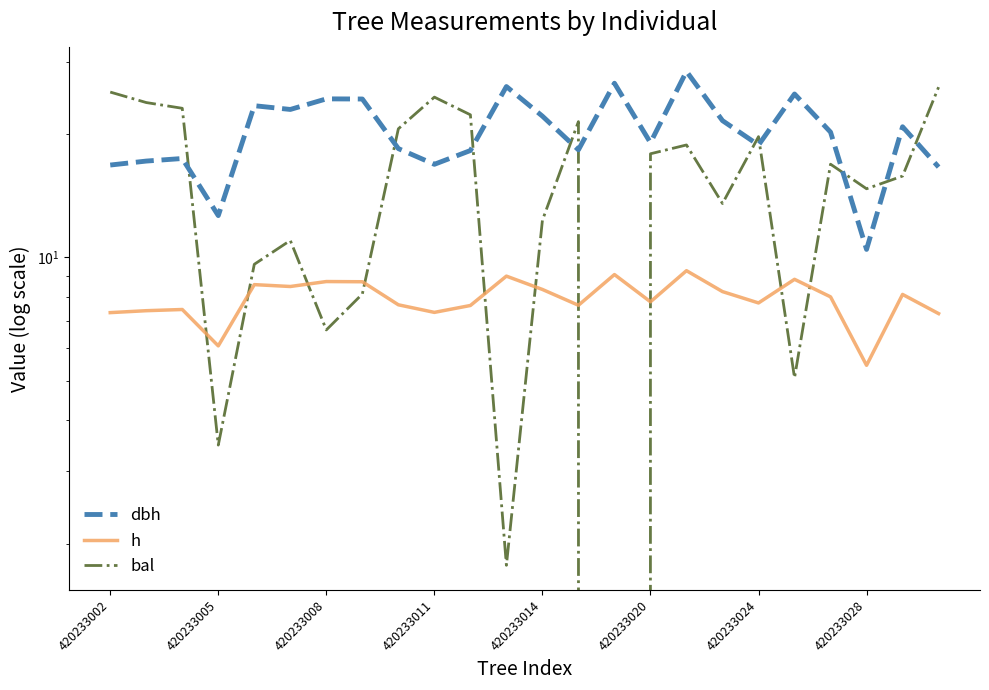

What is the difference between the highest and lowest values at 16?

19.2